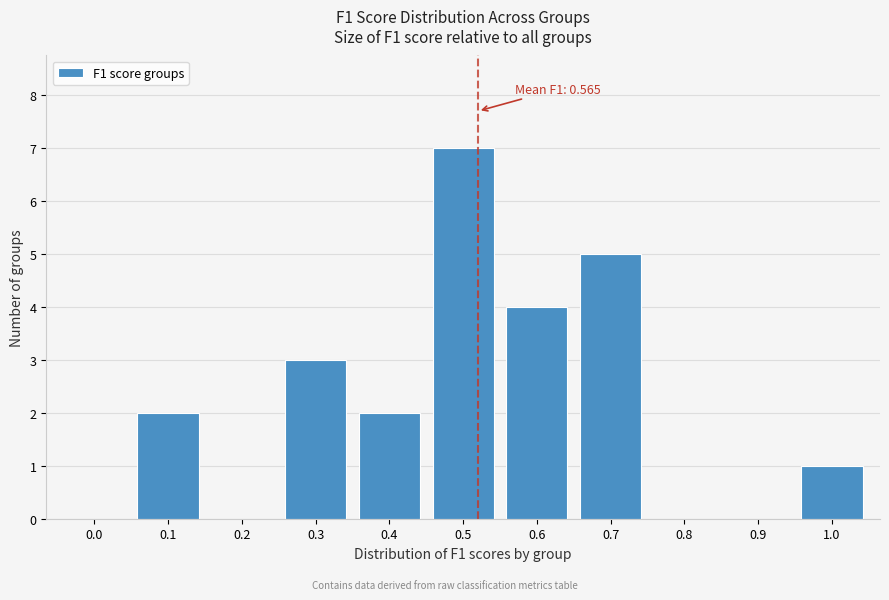

Reading left to right, extract all data points from this chart.

0.0=0	0.1=2	0.2=0	0.3=3	0.4=2	0.5=7	0.6=4	0.7=5	0.8=0	0.9=0	1.0=1